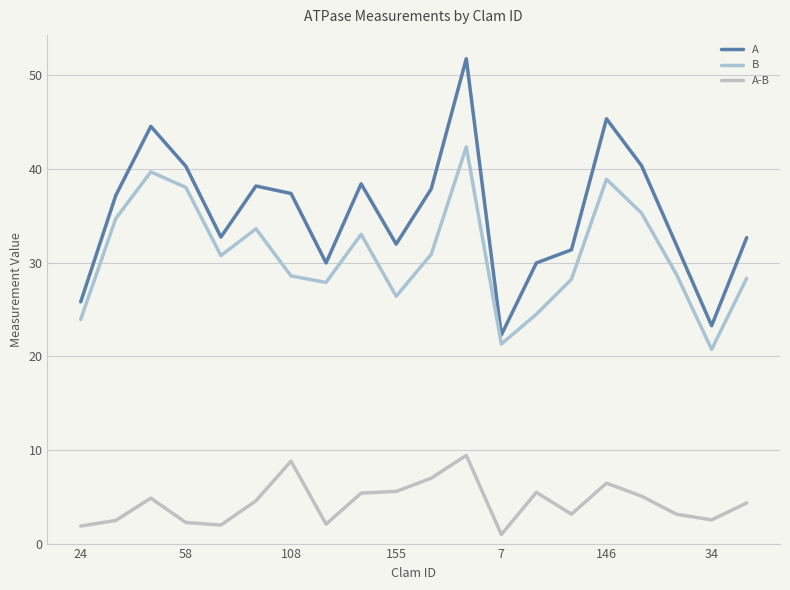

How many interior local peaks does the A series have?

5